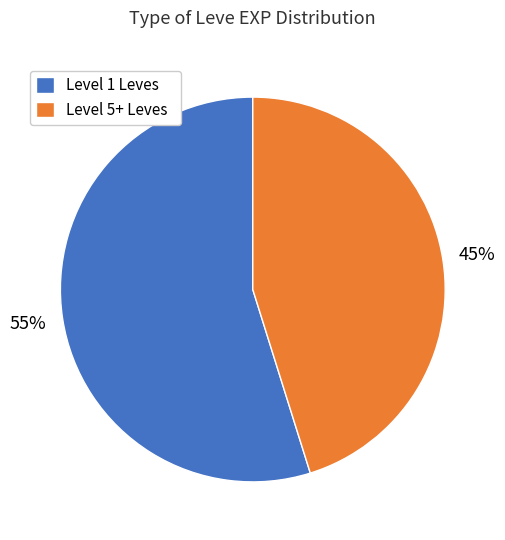

What is the ratio of the value at Level 5+ Leves to the value at Level 1 Leves?

0.8